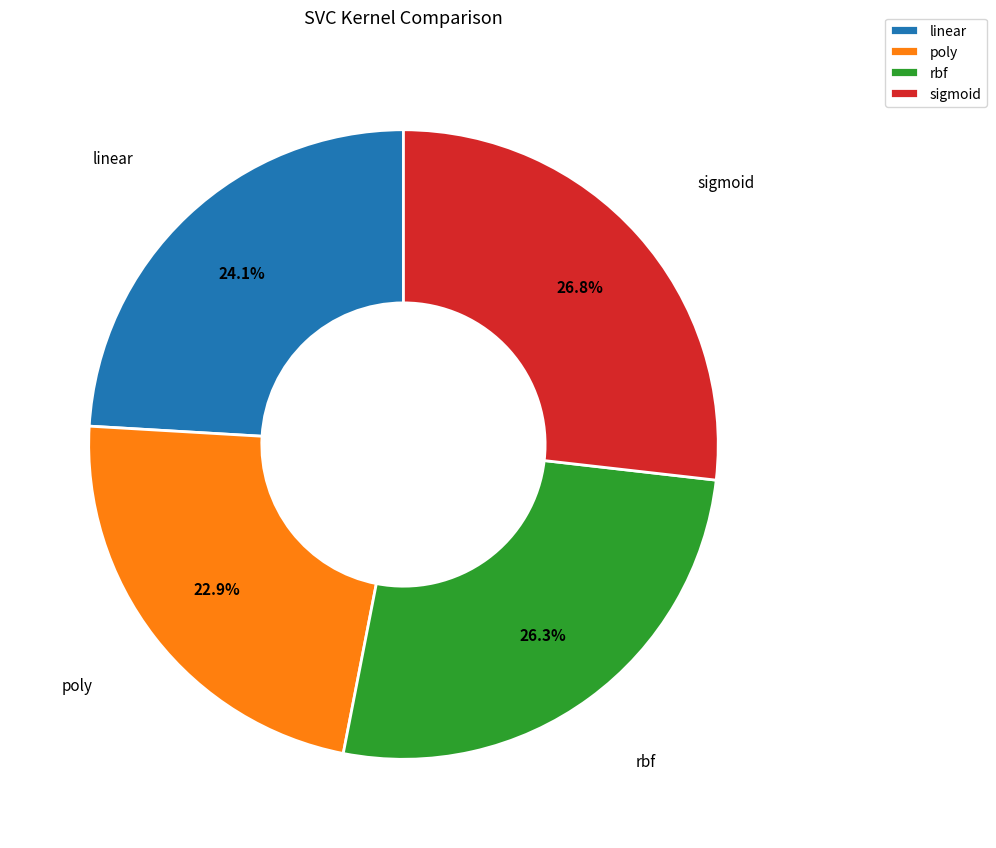

What percentage is the poly slice, to the nearest percent?

23%